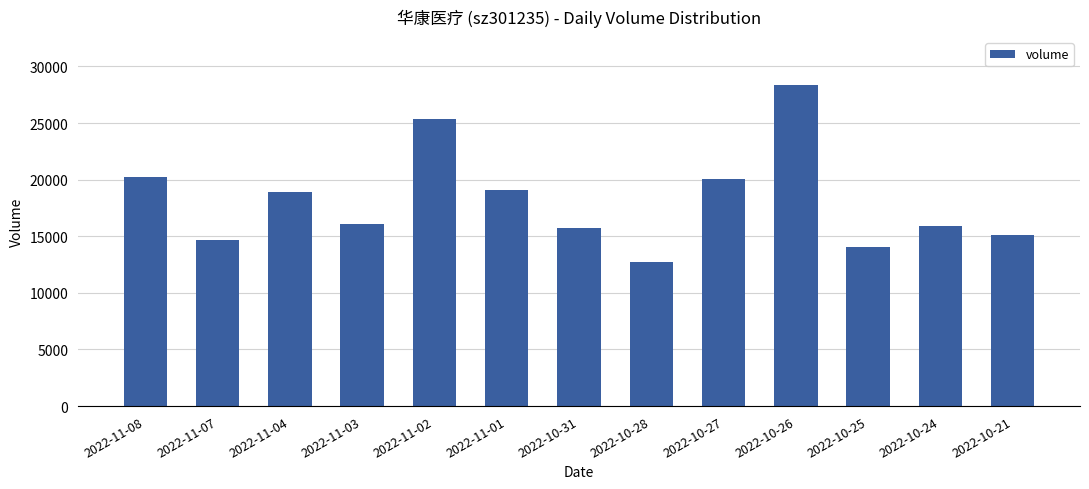

What is the sum of the values at 2022-11-02 and 2022-10-26?

53709